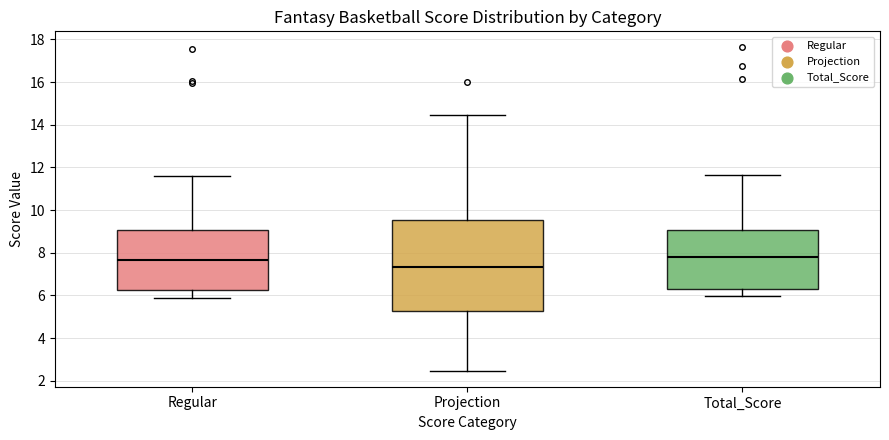

Reading left to right, read every box against the y-axis: the position of its median line, the range the box covers, and the ends of its whiskers. The values are not printed on the chart, so give them approximately, as read against the axis.

Regular: median 7.6, box 6.2 to 9.0, whiskers 5.8 to 11.6
Projection: median 7.4, box 5.2 to 9.6, whiskers 2.4 to 14.4
Total_Score: median 7.8, box 6.4 to 9.0, whiskers 6.0 to 11.6